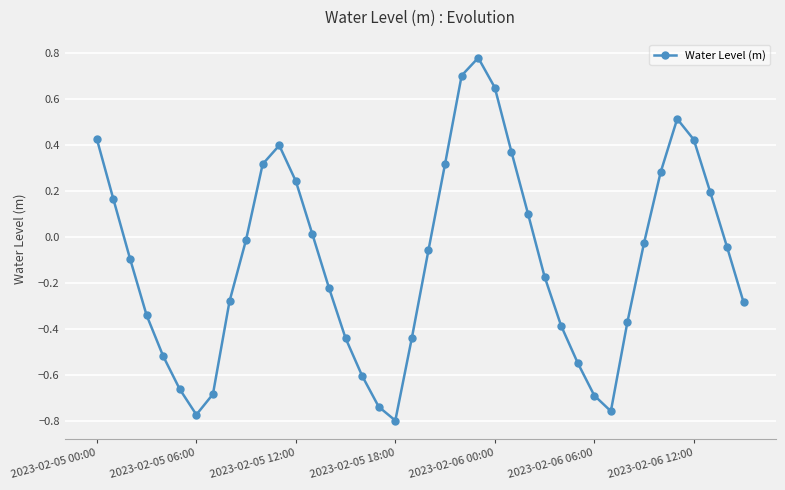

What is the difference between the maximum and minimum values?

1.6